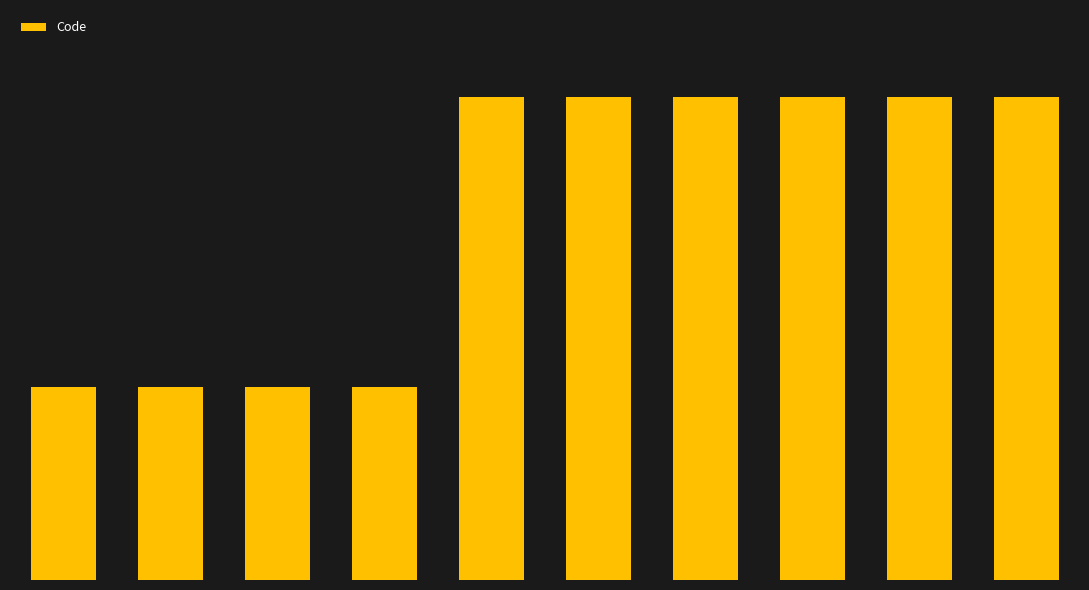

What is the difference between the maximum and minimum values?

3